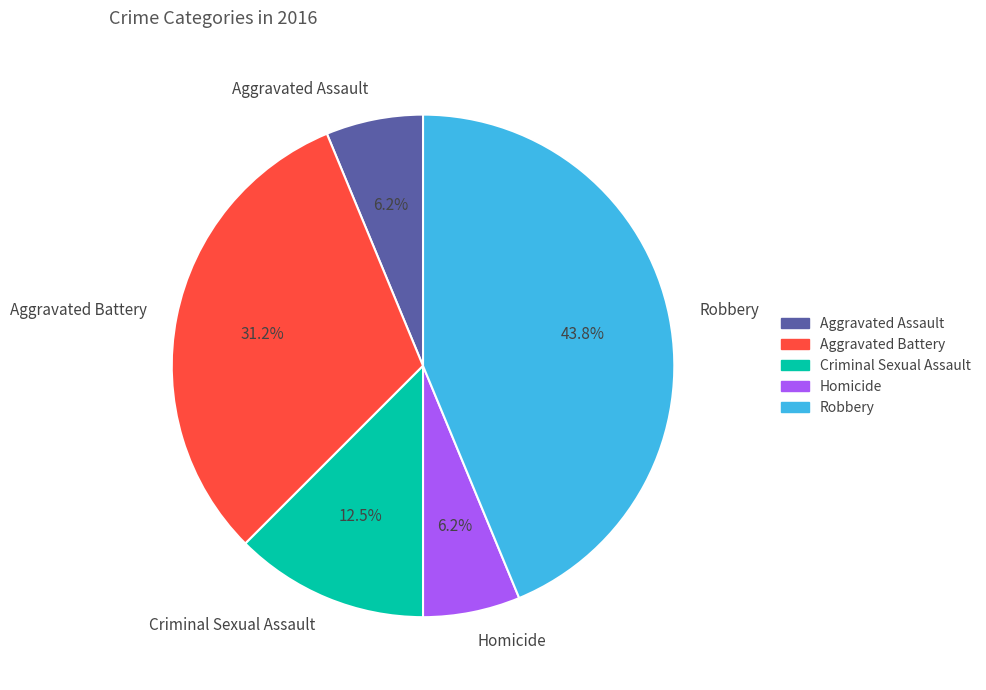

Does any single category account for the majority?

No